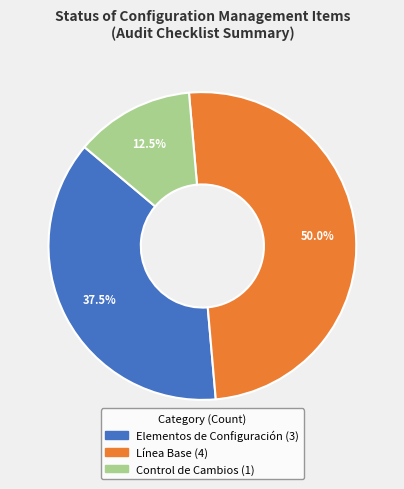

True or false: Línea Base accounts for 37% of the total.

False